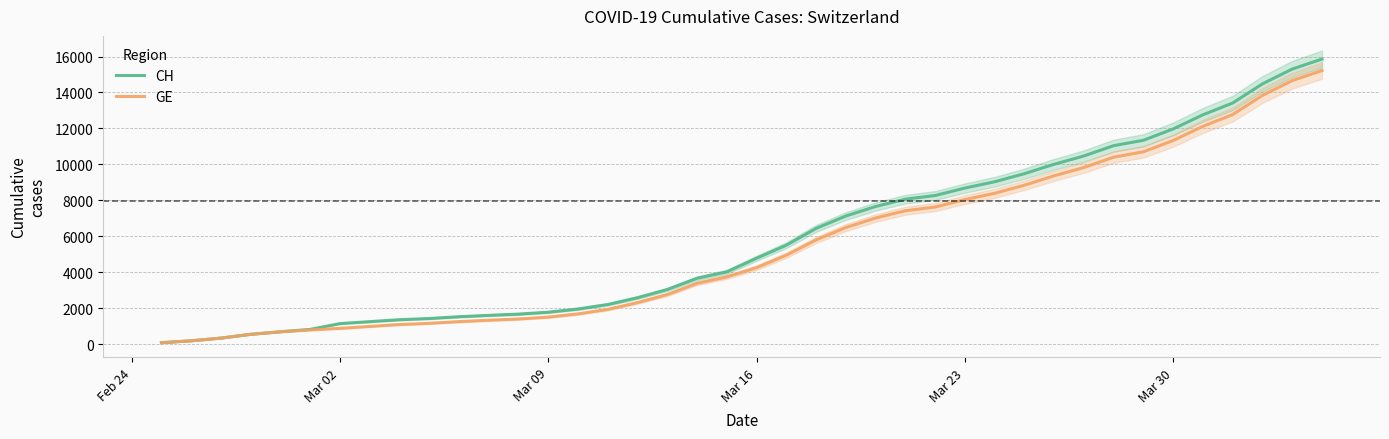

Reading right to left, extract all data points from this chart.

CH: 15861	15303	14480	13415	12758	11971	11340	11041	10467	10005	9481	9030	8681	8265	8061	7654	7125	6434	5501	4775	4014	3658	3033	2577	2199	1949	1770	1664	1595	1519	1420	1353	1245	1137	814	682	540	329	178	73
GE: 15219	14661	13838	12773	12116	11329	10698	10399	9825	9363	8839	8388	8039	7623	7419	7012	6483	5792	4944	4248	3733	3377	2752	2306	1928	1678	1499	1393	1324	1248	1152	1085	979	872	784	682	540	329	178	73